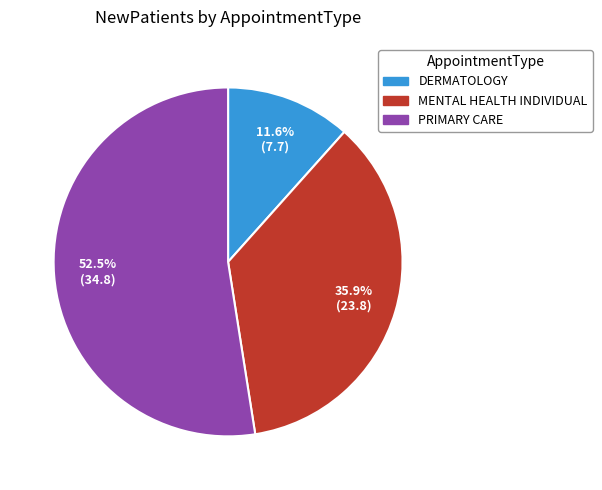

Which has a higher value, MENTAL HEALTH INDIVIDUAL or PRIMARY CARE?

PRIMARY CARE